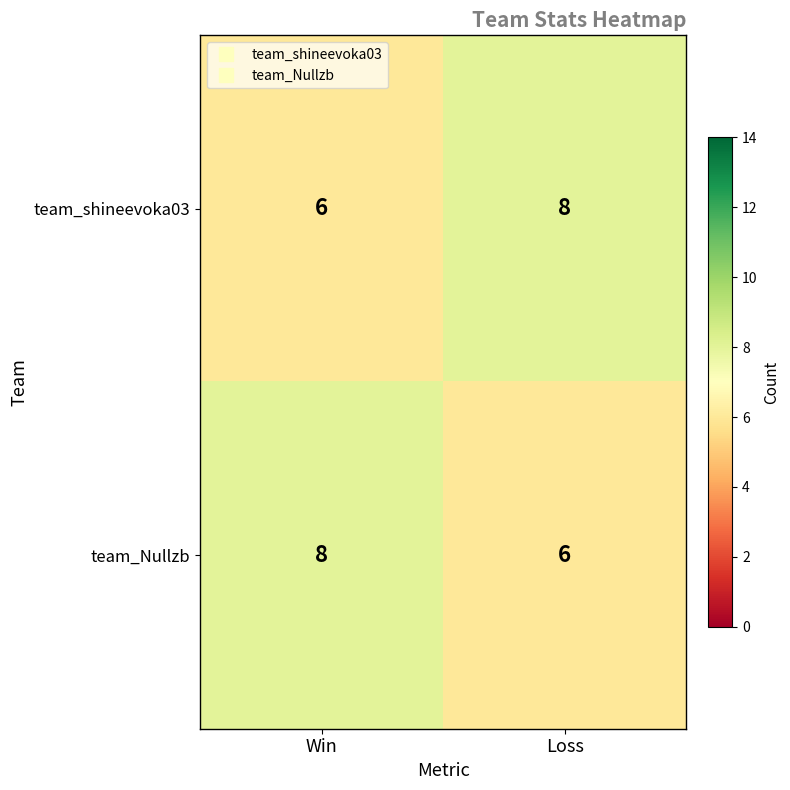

The value of team_shineevoka03 at Win is 1. True or false?

False